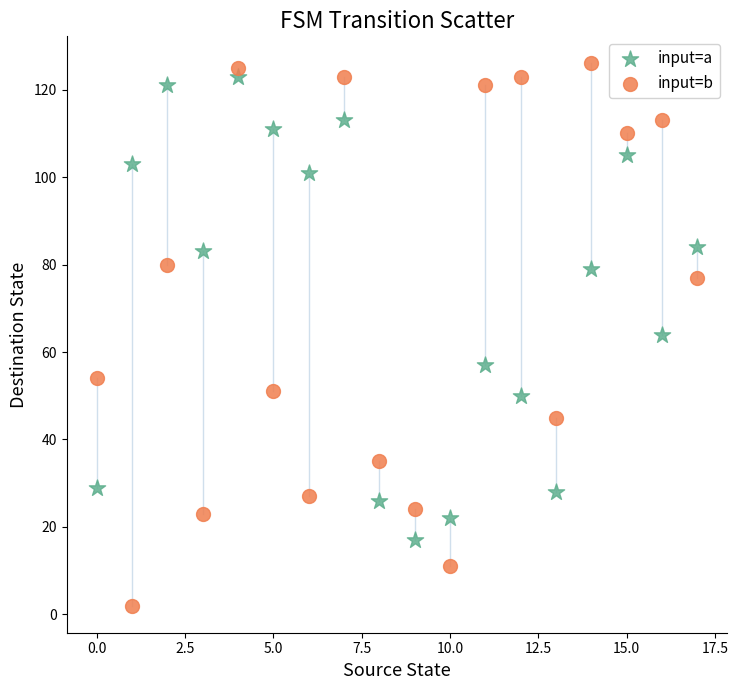

Which series reaches the minimum Y coordinate?

input=b